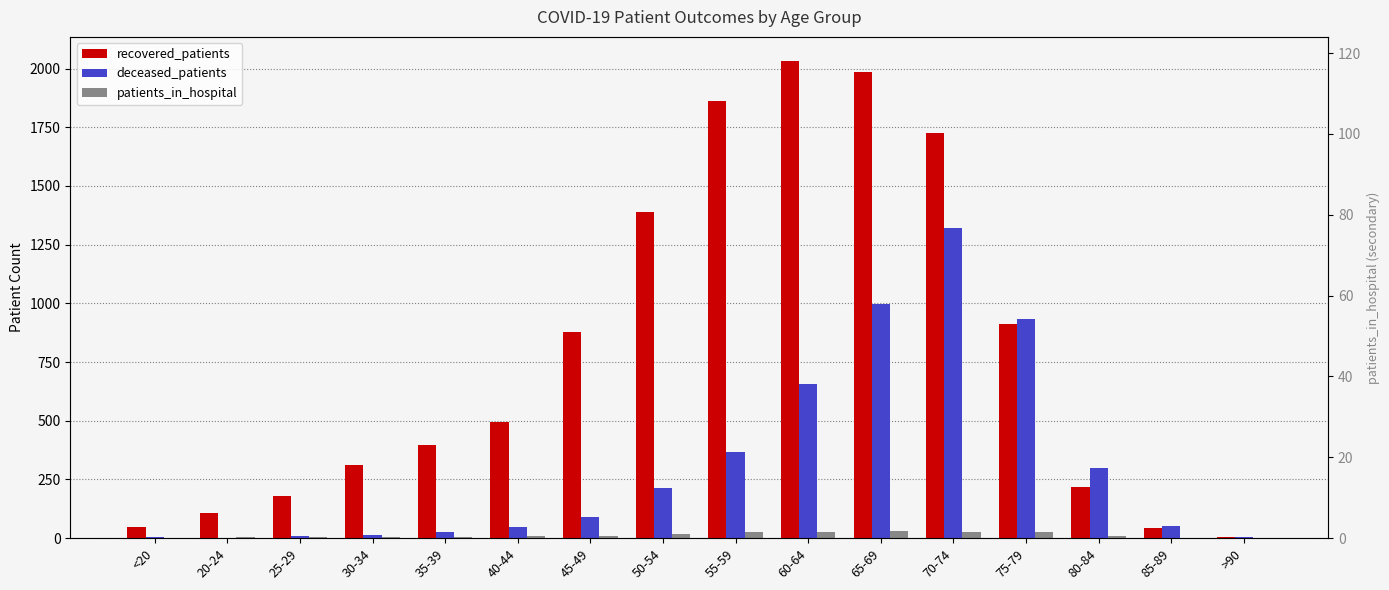

Reading left to right, transcribe all the data shown in this chart.

recovered_patients: 46	106	178	311	395	494	879	1391	1862	2033	1984	1725	912	217	43	6
deceased_patients: 6	0	11	13	26	48	92	212	367	655	999	1320	935	300	50	4
patients_in_hospital: 2	5	4	7	3	8	9	18	25	25	31	28	25	10	0	0